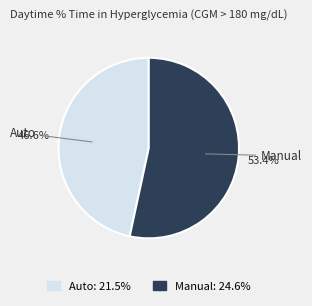

To the nearest percent, what is the combined percentage of Auto and Manual?

100%